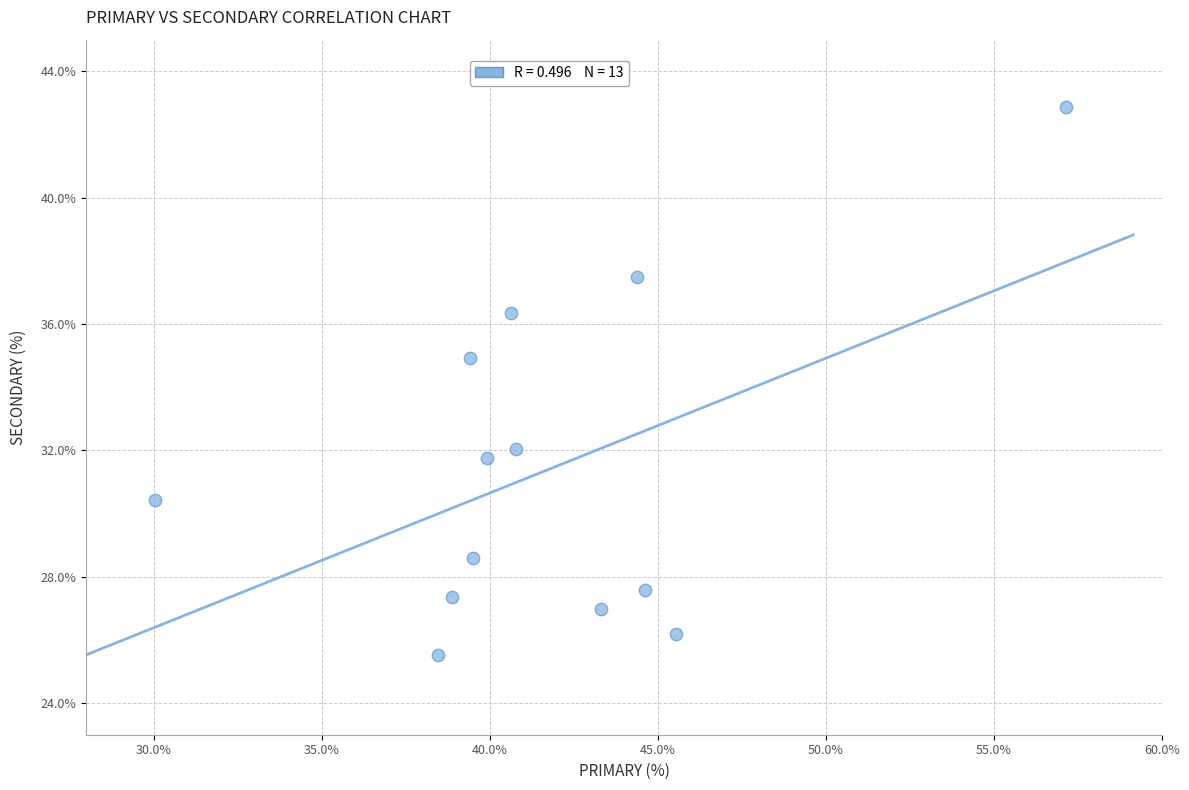

What is the range of Y values (max minus min)?

17.3